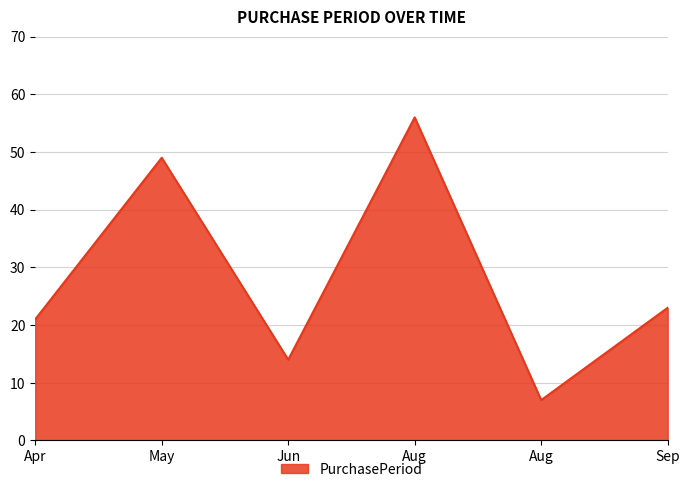

What is the maximum value shown in the chart?

56